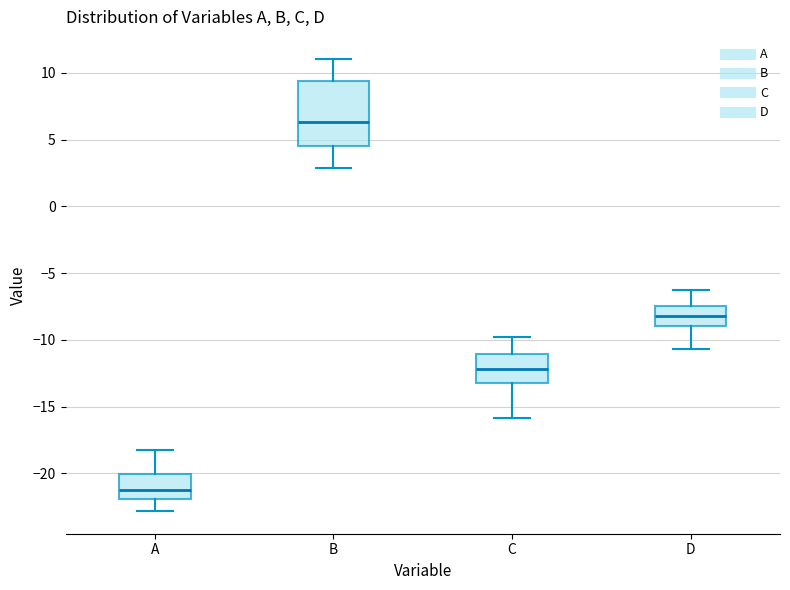

Reading left to right, read every box against the y-axis: the position of its median line, the range the box covers, and the ends of its whiskers. The values are not printed on the chart, so give them approximately, as read against the axis.

A: median -21.0, box -22.0 to -20.0, whiskers -23.0 to -18.0
B: median 6.5, box 4.5 to 9.5, whiskers 3.0 to 11.0
C: median -12.0, box -13.0 to -11.0, whiskers -16.0 to -10.0
D: median -8.0, box -9.0 to -7.5, whiskers -10.5 to -6.5